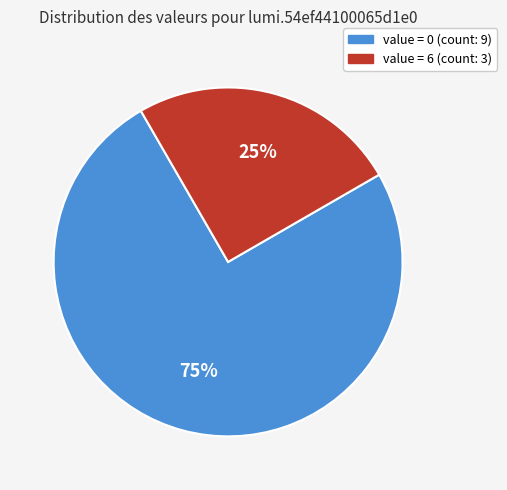

What percentage is the value = 6 (count: 3) slice, to the nearest percent?

25%